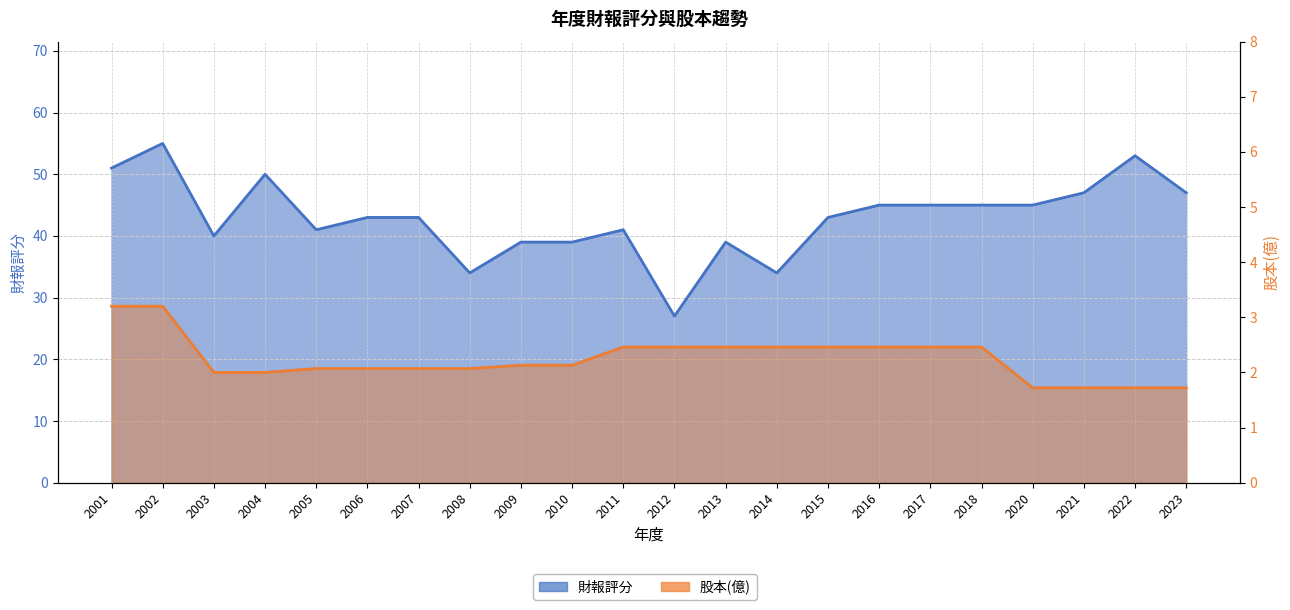

Which has a higher value, 2017 or 2022?

2022